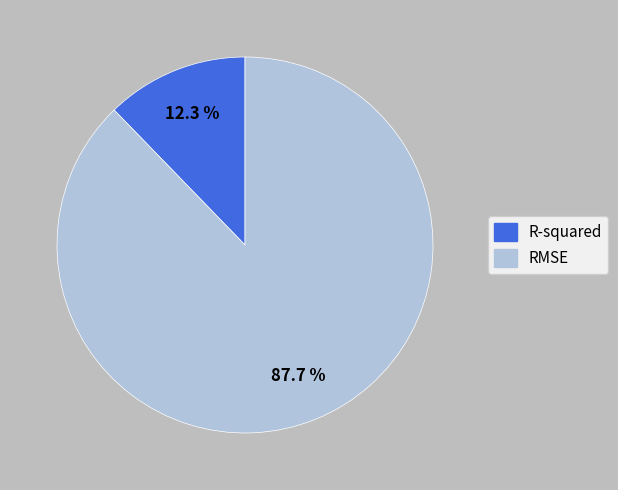

Is there any slice that represents more than half of the pie?

Yes